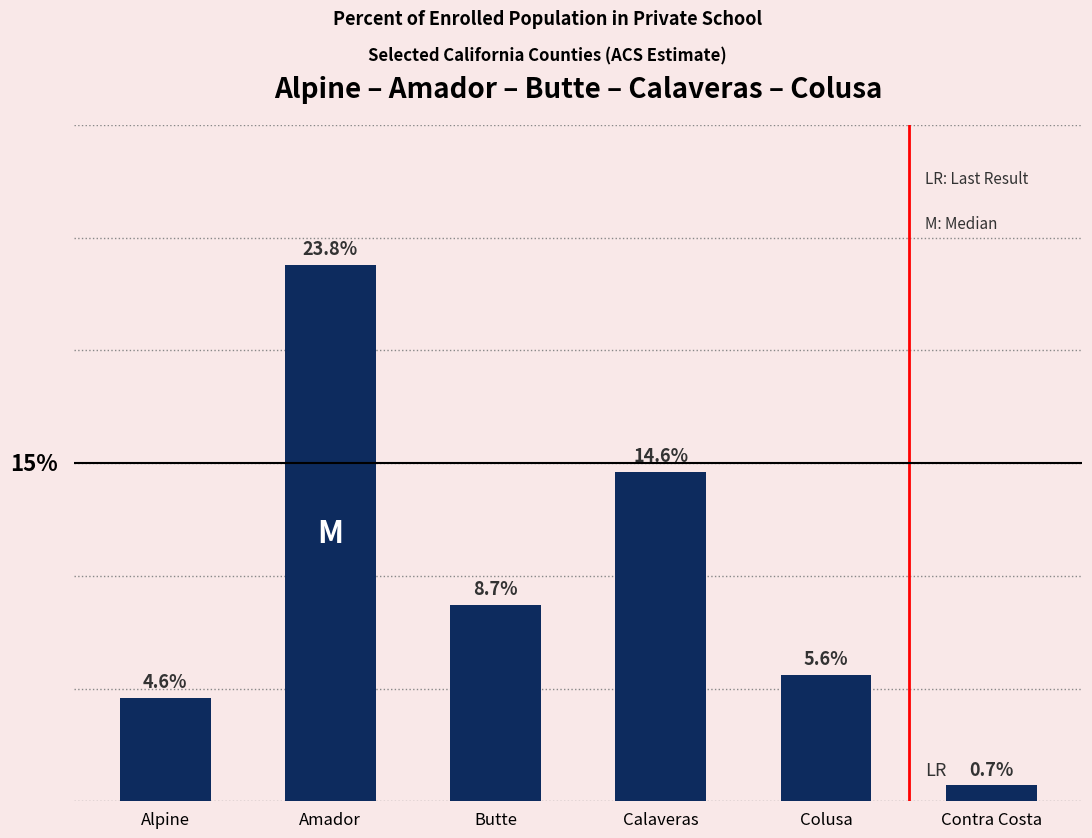

Which category has the lowest value across all series?

Contra Costa